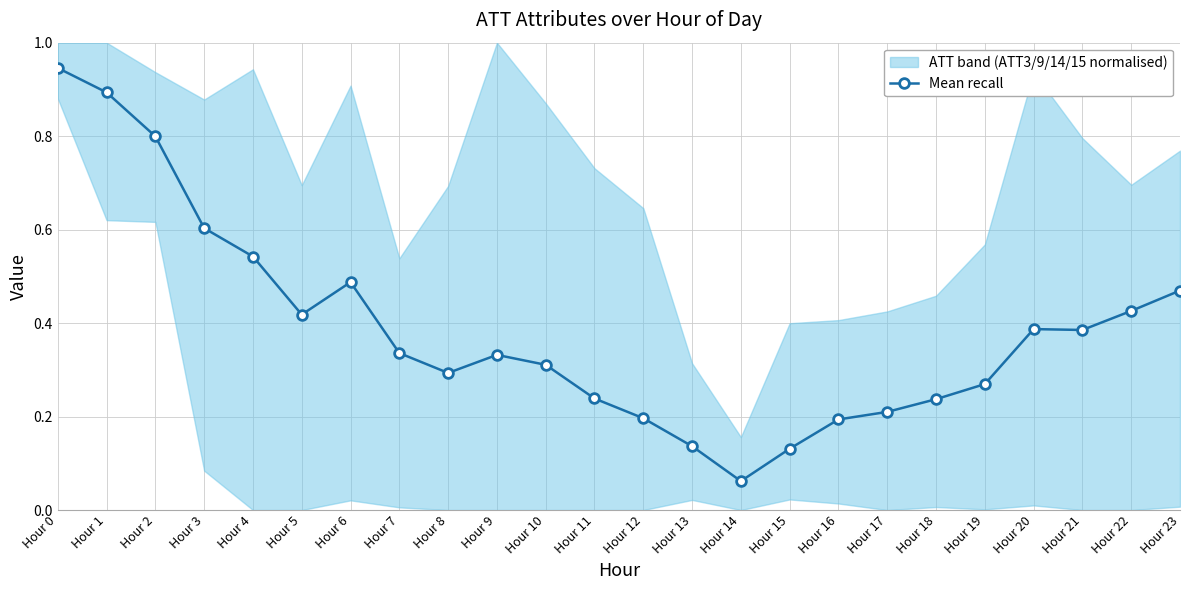

True or false: the data shows 0.2 at Hour 12.

True